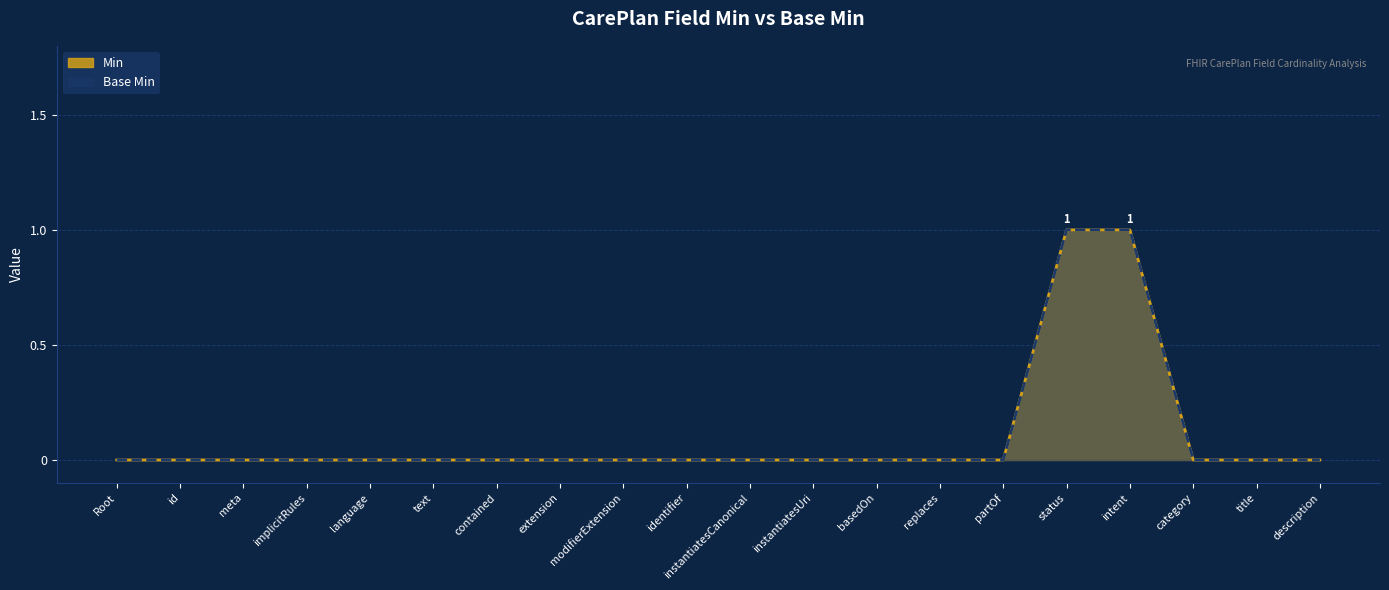

Is it true that Base Min equals 1 at status?

True